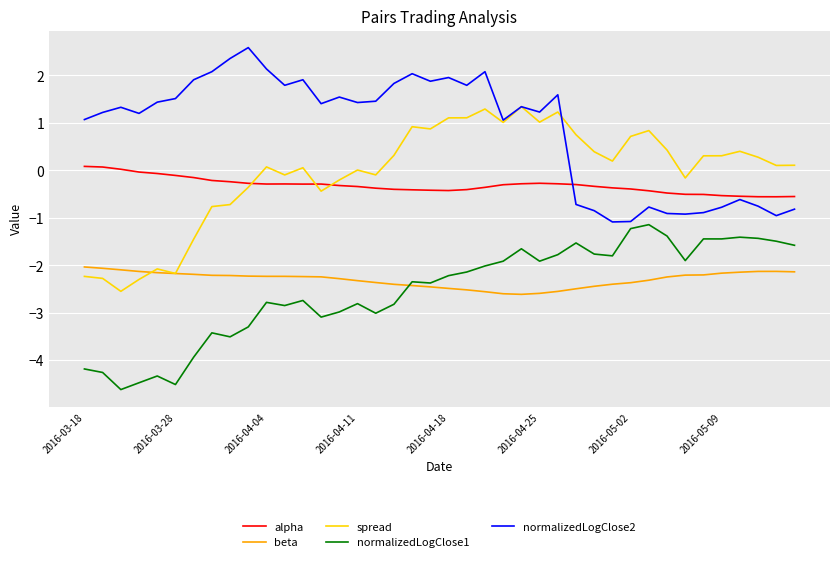

True or false: alpha and beta intersect in this chart.

False